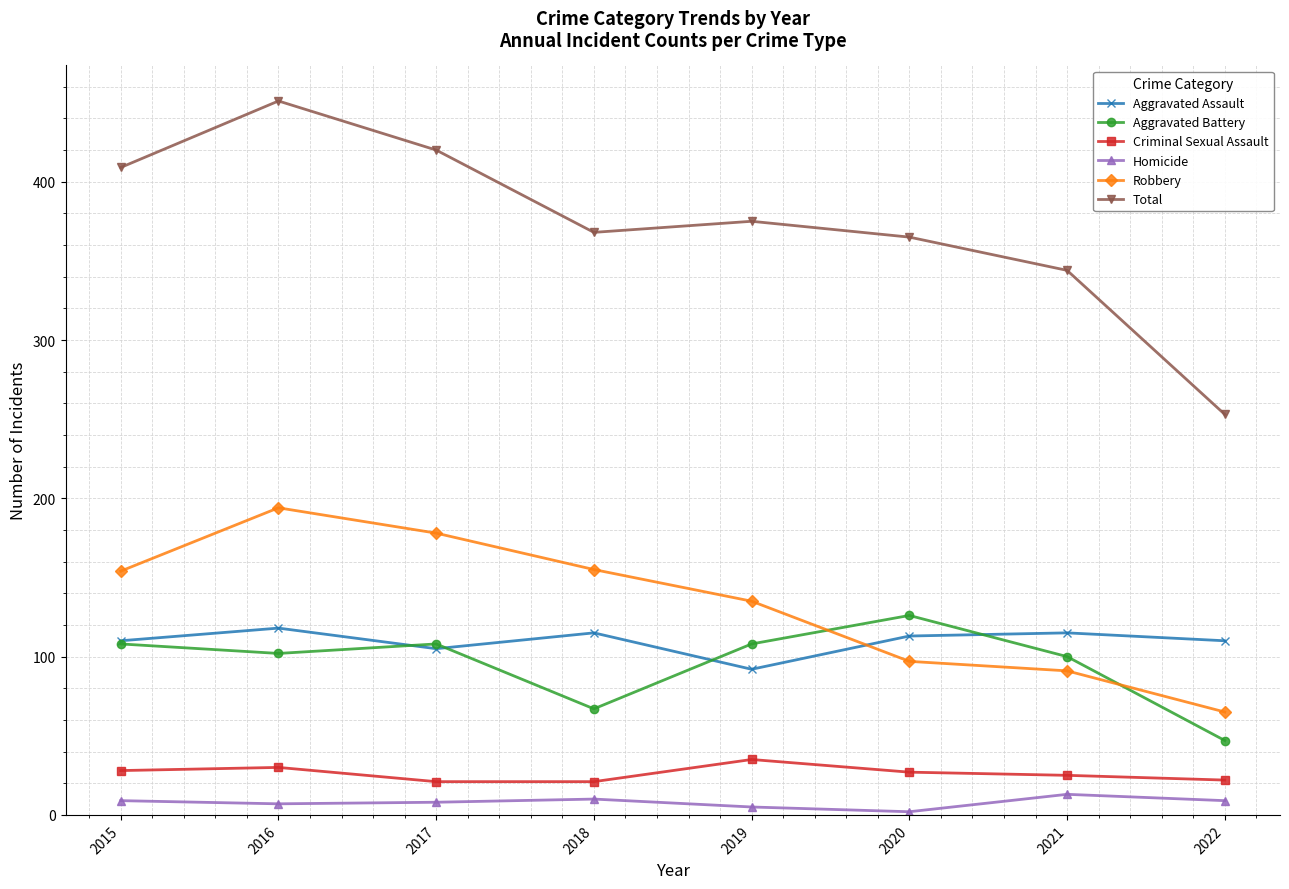

The Total series shows 368 at 2018. True or false?

True